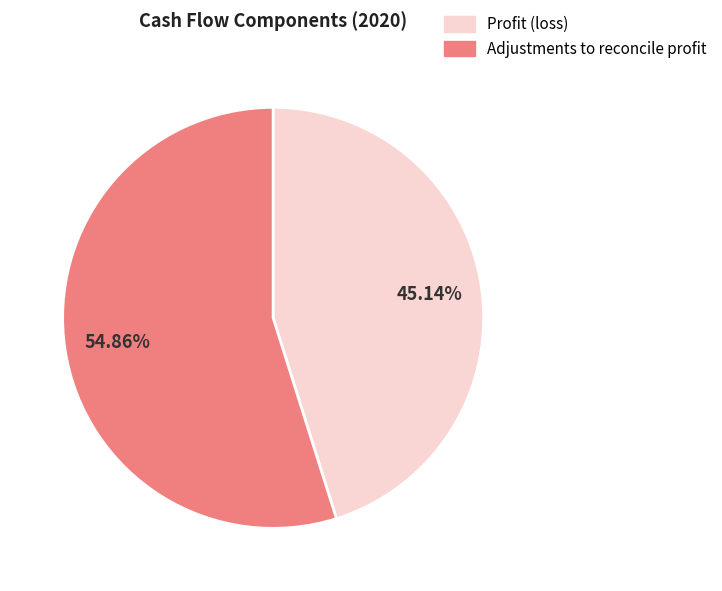

Is the sum of Adjustments to reconcile profit and Profit (loss) greater than half?

Yes